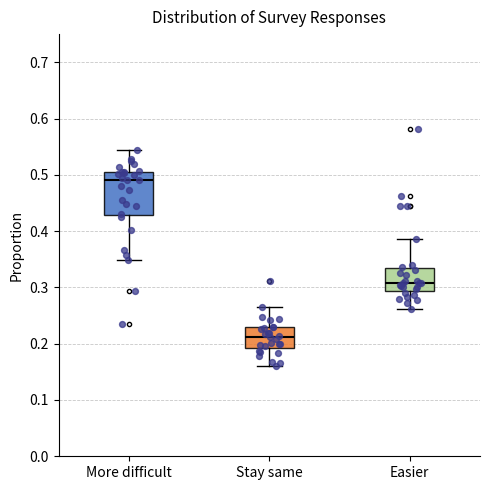

Where is the lower edge of the box for Stay same on the y-axis? The values are not printed on the chart, so give them approximately, as read against the axis.

0.19